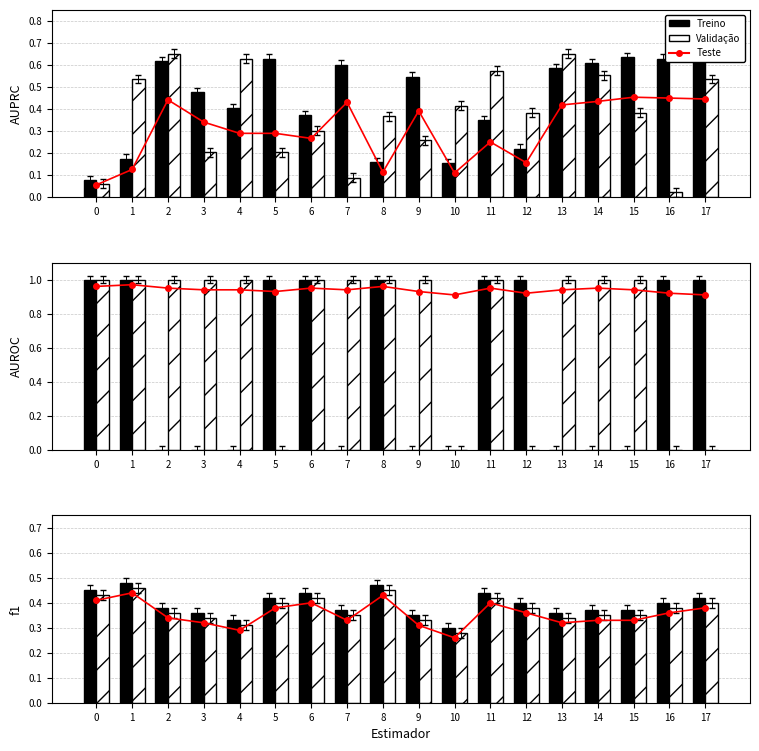

How many distinct data groups are displayed?

3